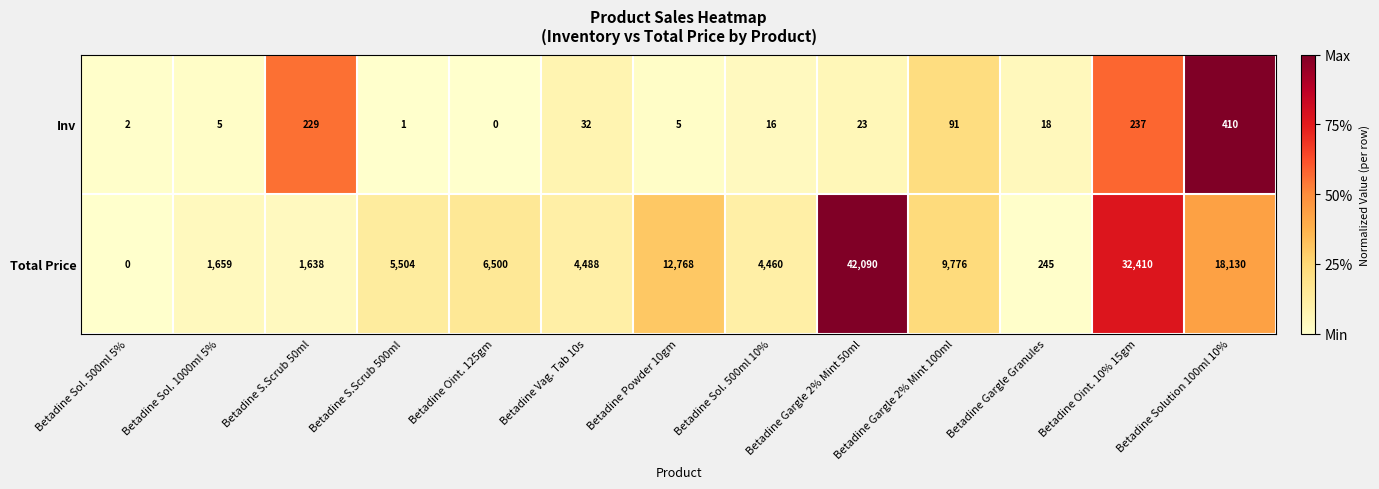

True or false: Inv has a value of -252 at Betadine Oint. 125gm.

False